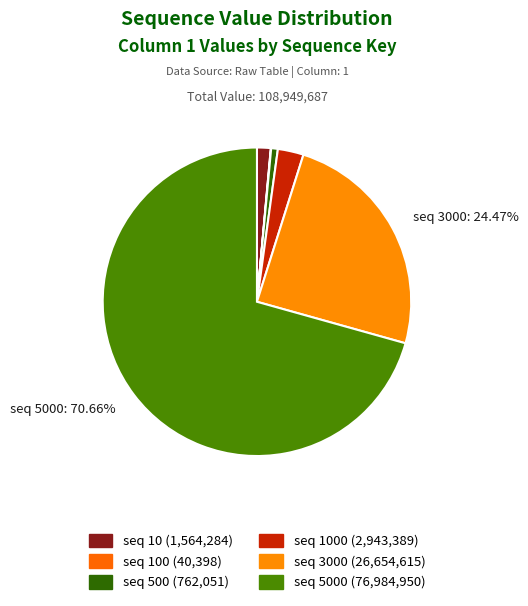

Which category has the biggest portion of the pie?

5000